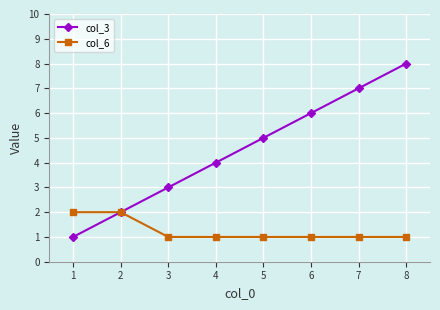

The value of col_6 at 1 is 2. True or false?

True